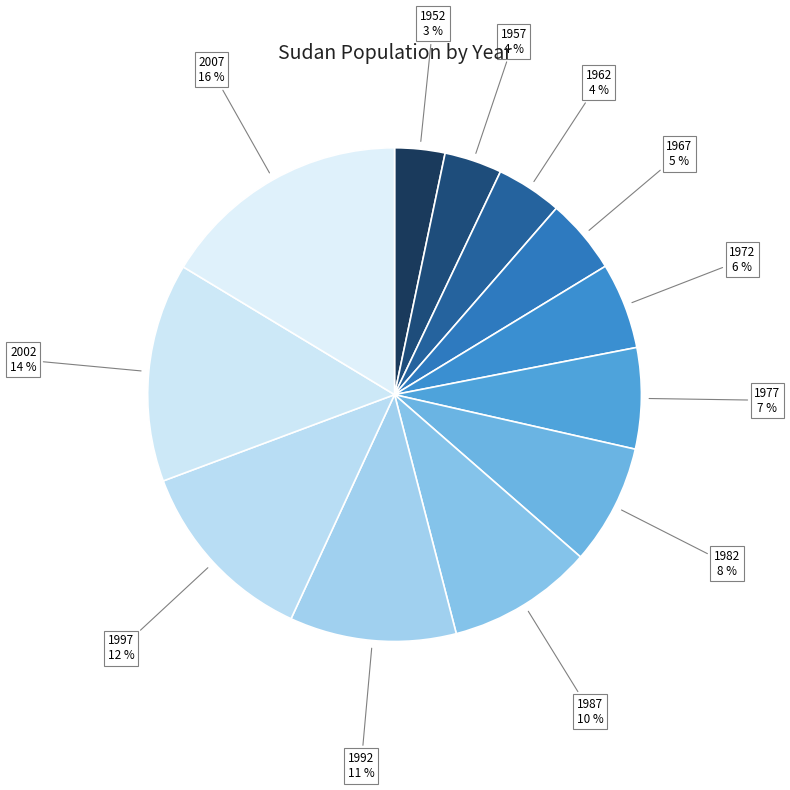

Combined, do 1962 and 1987 account for over 50%?

No